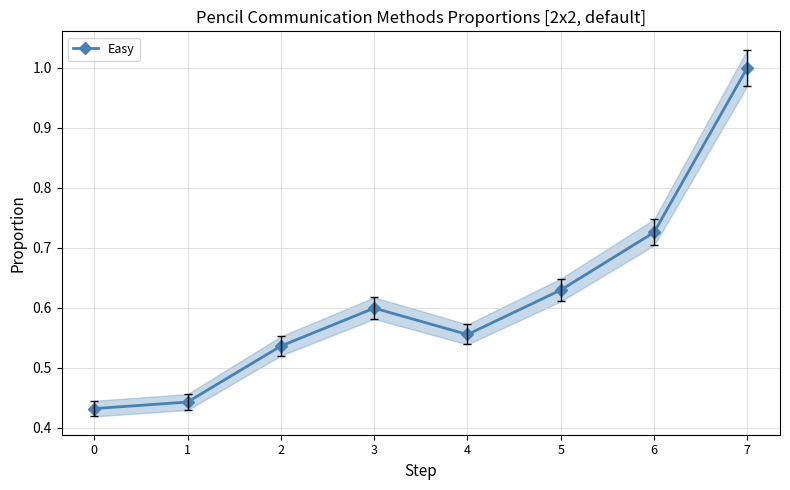

Which category has the highest value across all series?

7